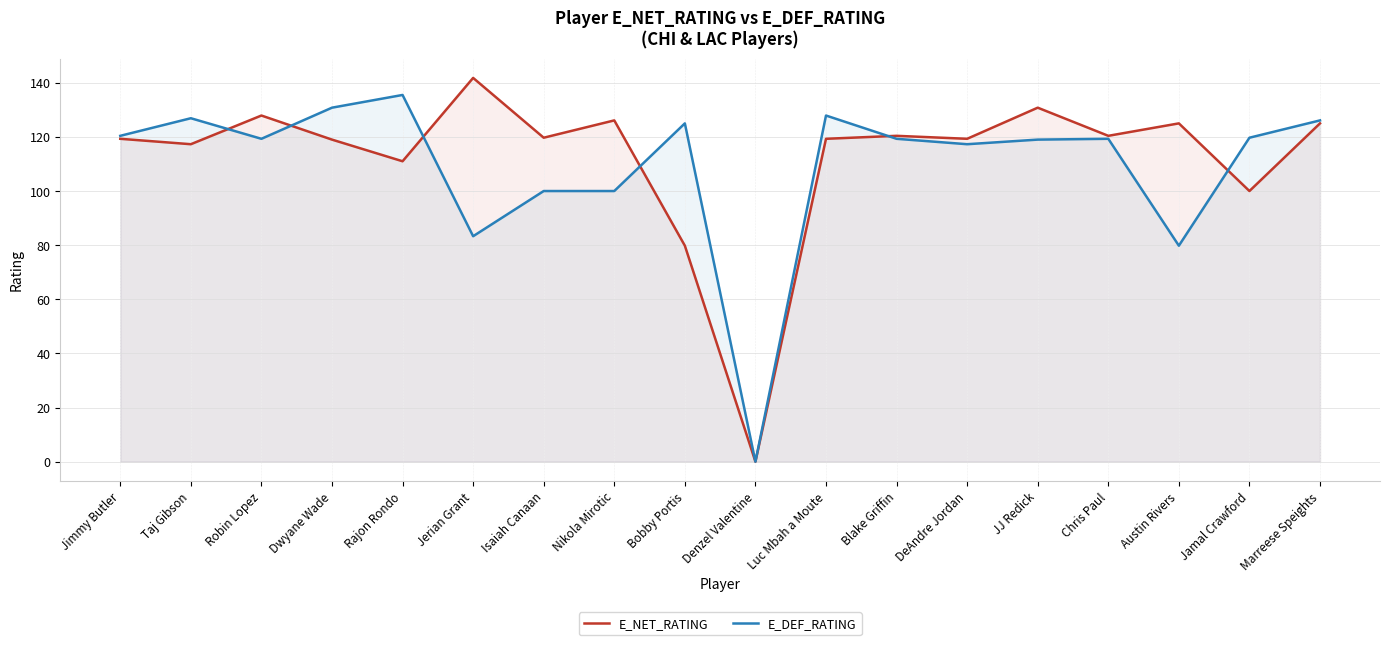

Which category has the highest value in the E_NET_RATING series?

Jerian Grant